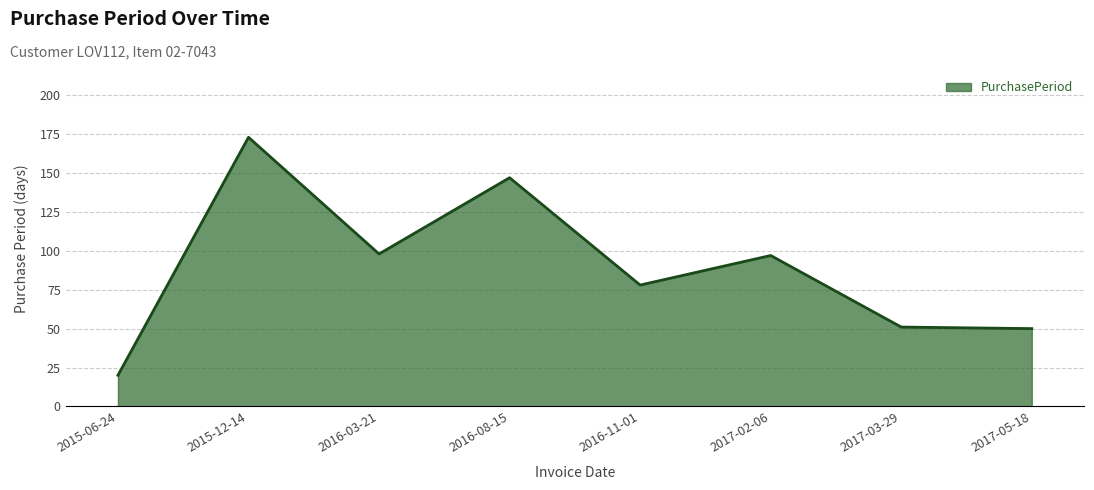

What position from the right is 2017-03-29?

2